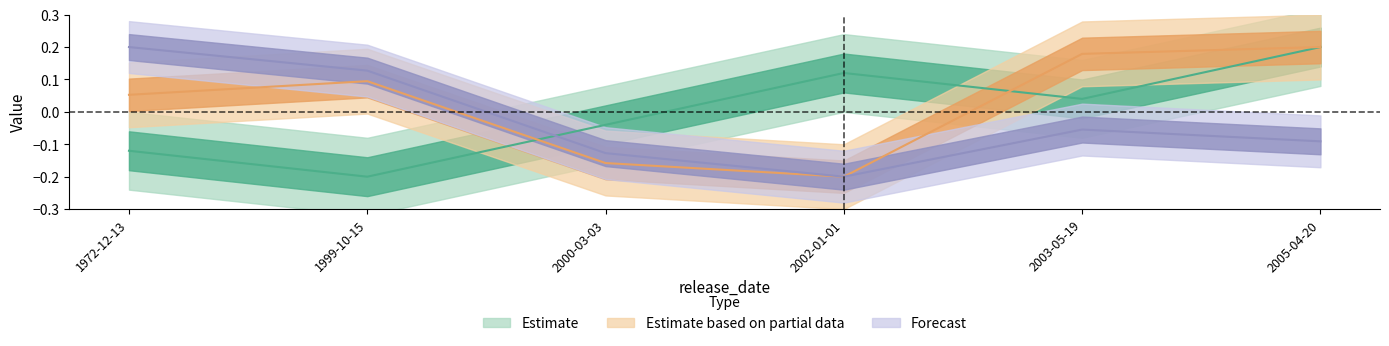

True or false: month and id cross at least once.

True